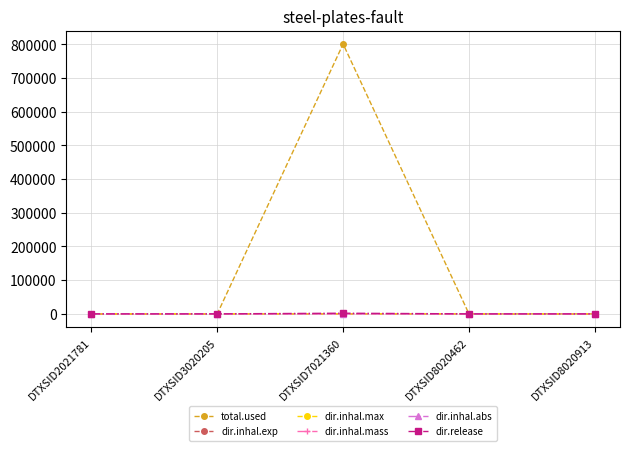

Is this an area chart (filled region under the line)?

No